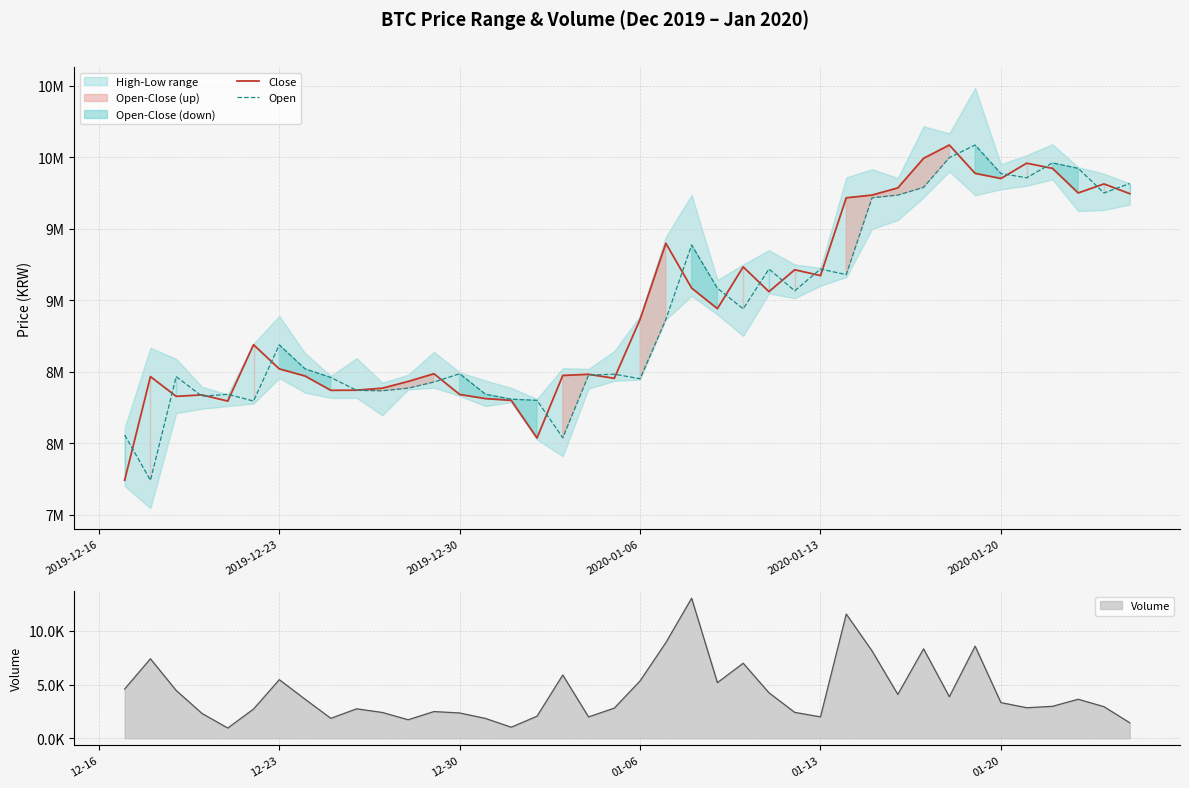

Which series has the largest total across all categories?

Close